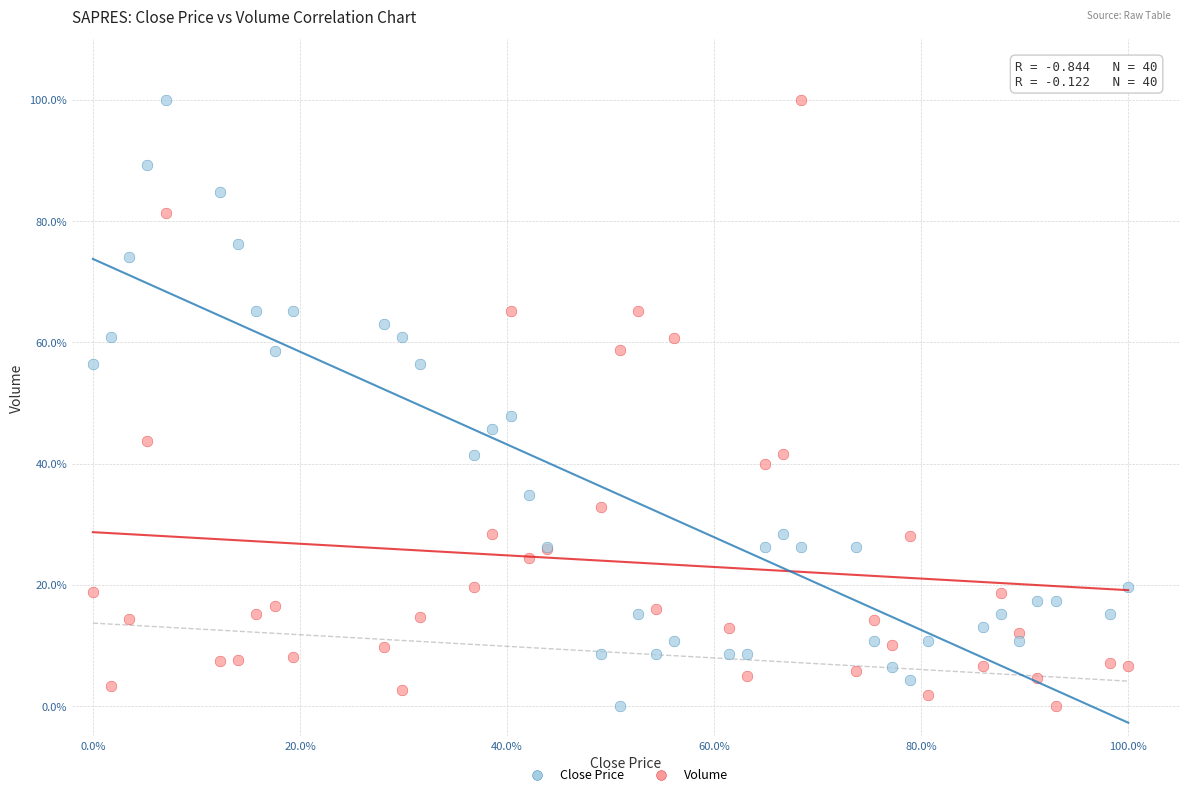

What are all the series names shown in the legend?

Close Price, Volume